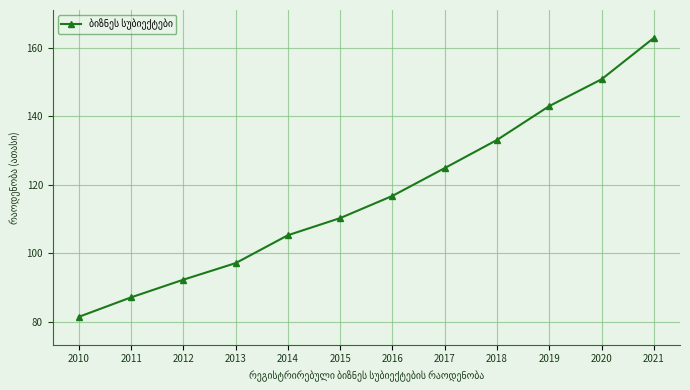

List the labels in order of value, largest first.

2021, 2020, 2019, 2018, 2017, 2016, 2015, 2014, 2013, 2012, 2011, 2010